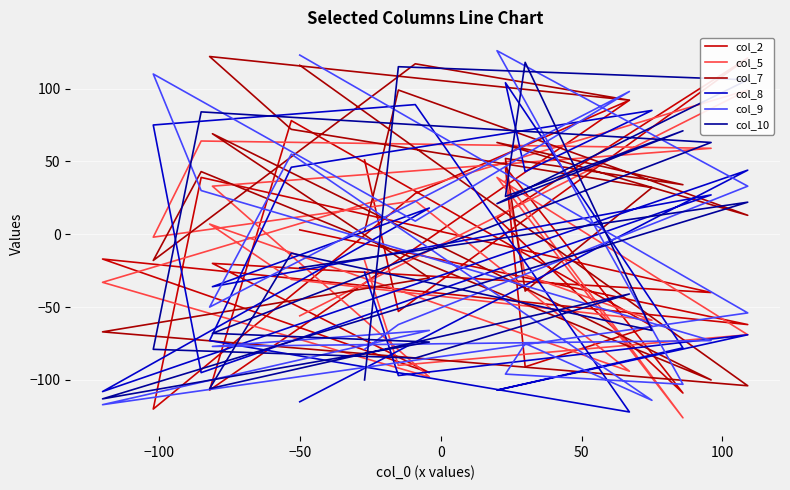

What is the average value of the col_2 series?

-15